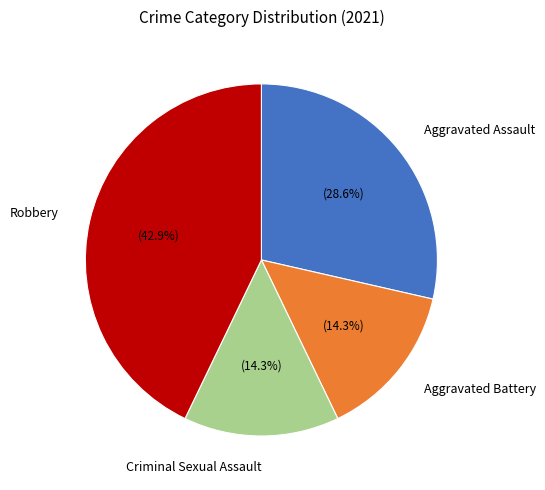

To the nearest percent, what is the average slice percentage?

25%